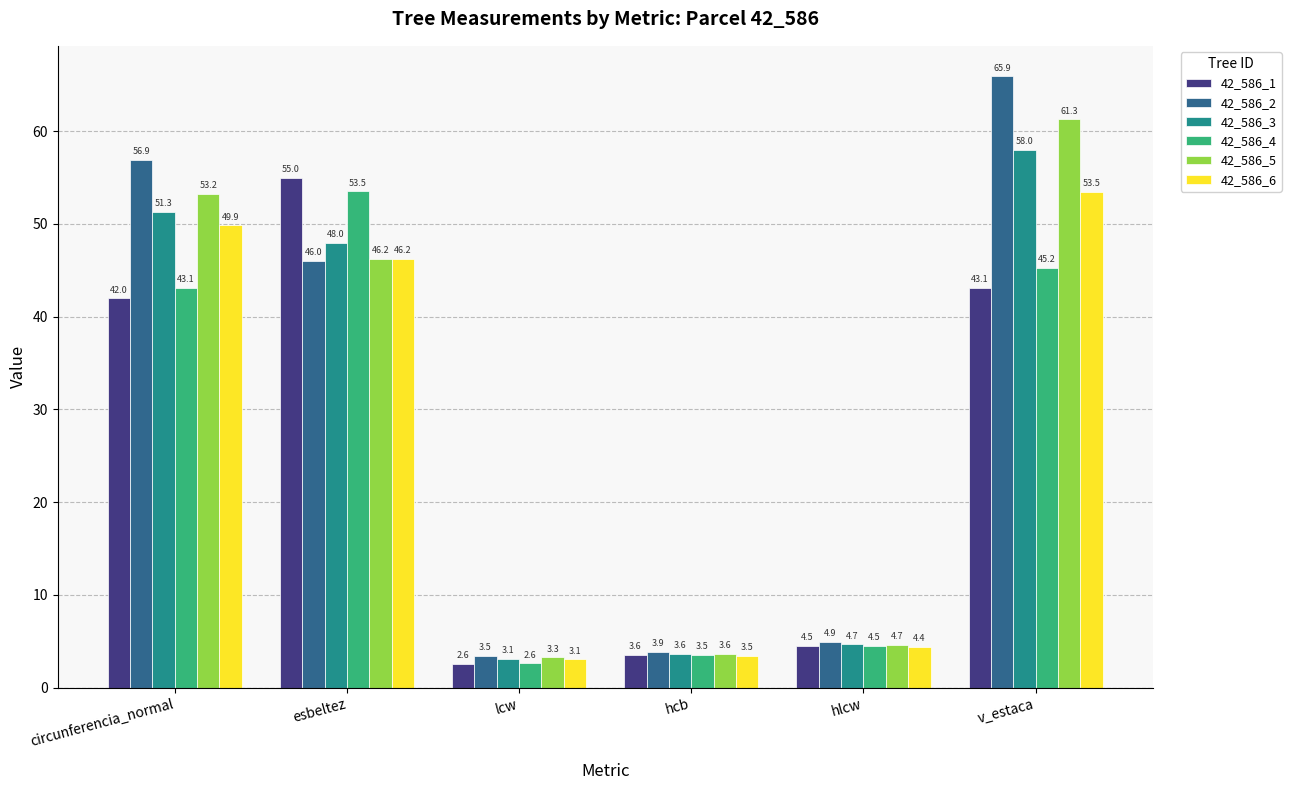

Rank the categories by 42_586_5 value from highest to lowest.

v_estaca, circunferencia_normal, esbeltez, hlcw, hcb, lcw